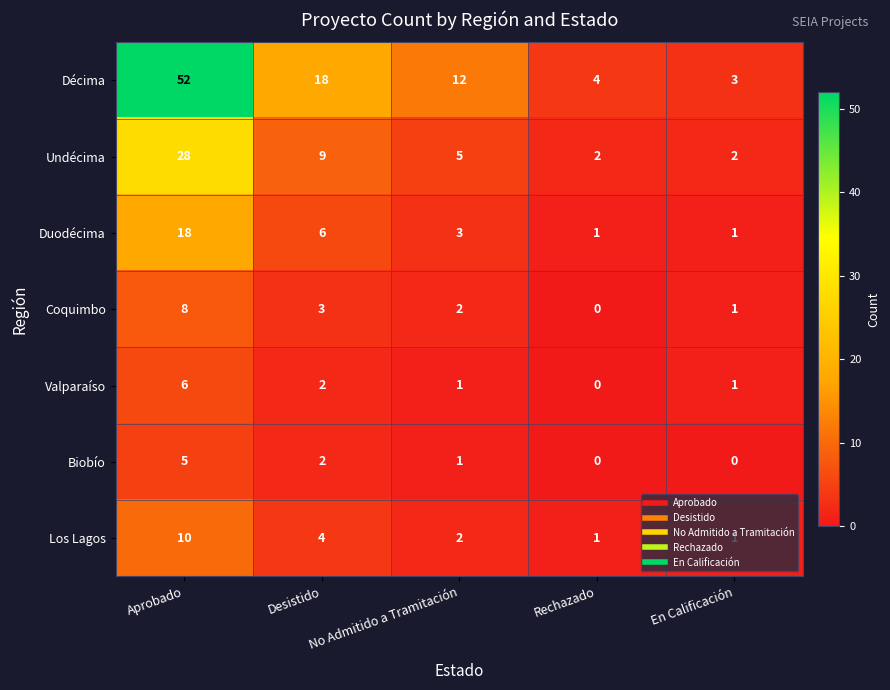

What is the difference between the highest and lowest values at Rechazado?

4